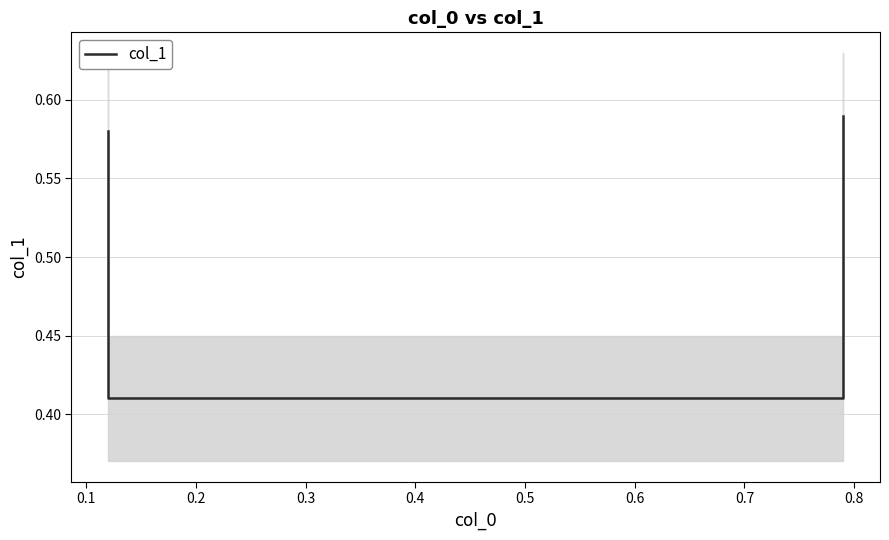

What is the maximum value shown in the chart?

0.6